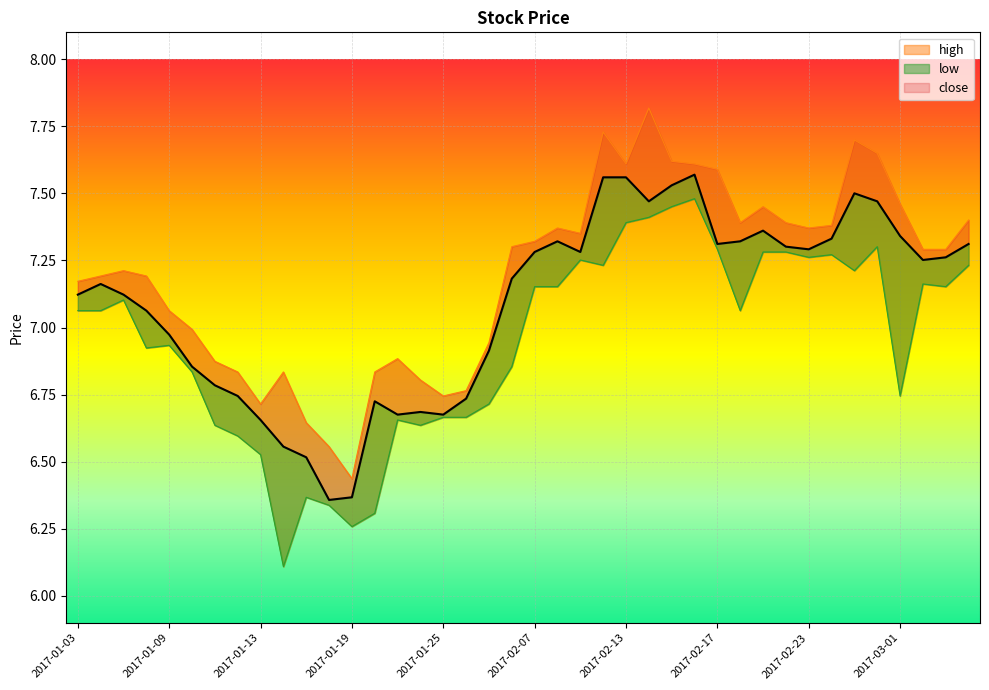

What is the sum of the close values at 2017-02-14 and 2017-02-27?

15.0